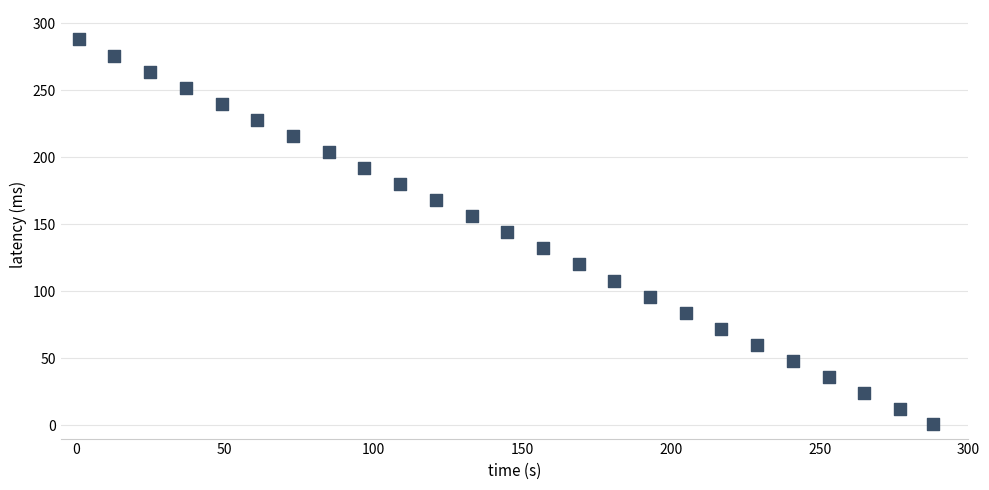

What is the range of X values (max minus min)?

287